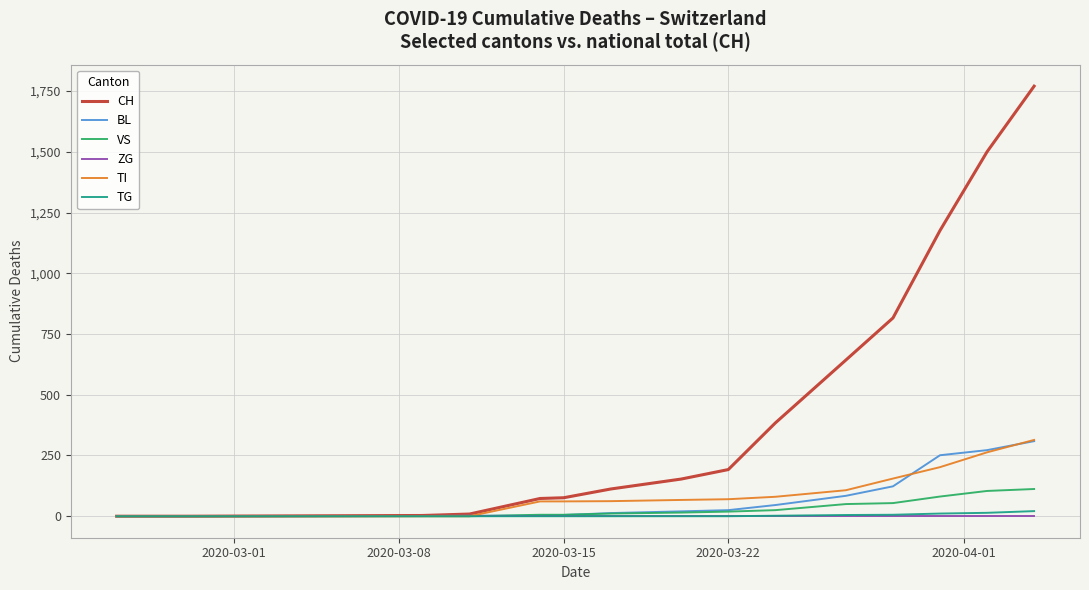

Which series has the largest total across all categories?

CH